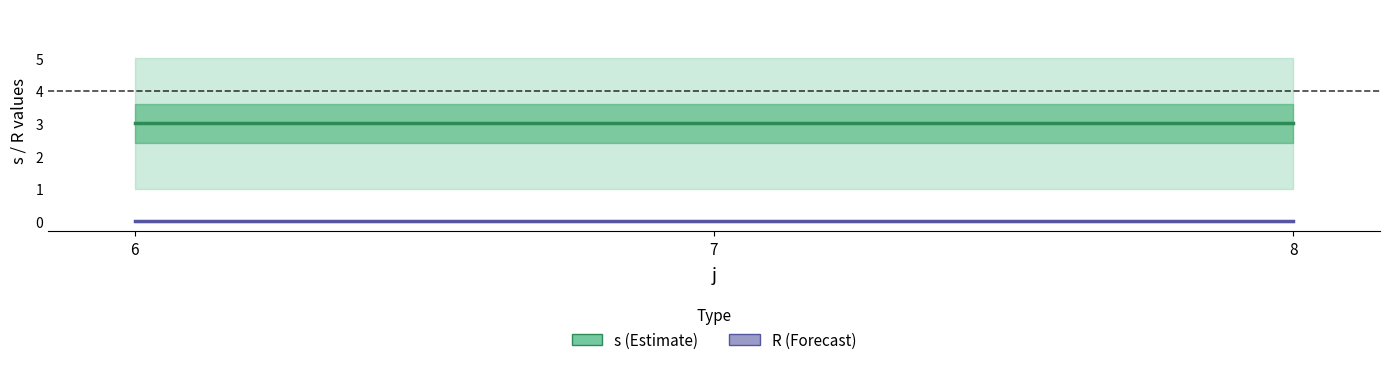

Is it true that s (Estimate) equals 5 at 6?

False